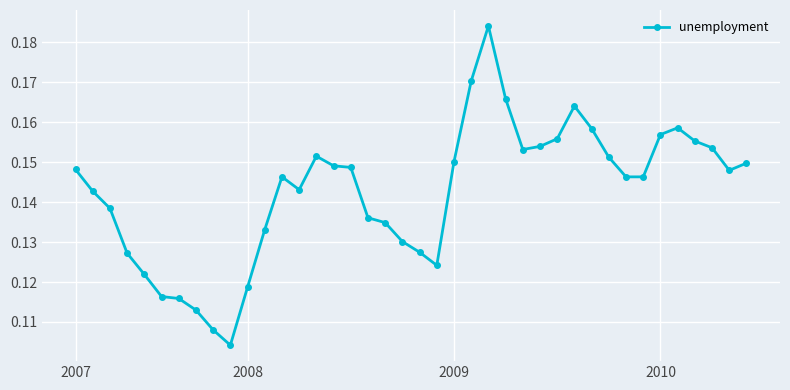

What is the sum of all values?

5.7